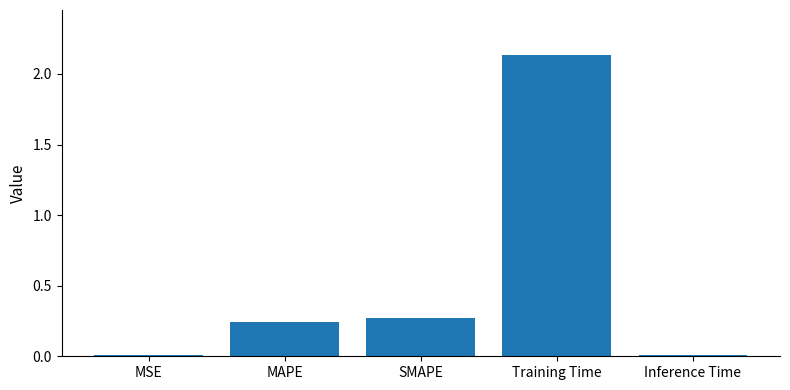

The chart shows a value of 0.4 at MAPE. True or false?

False